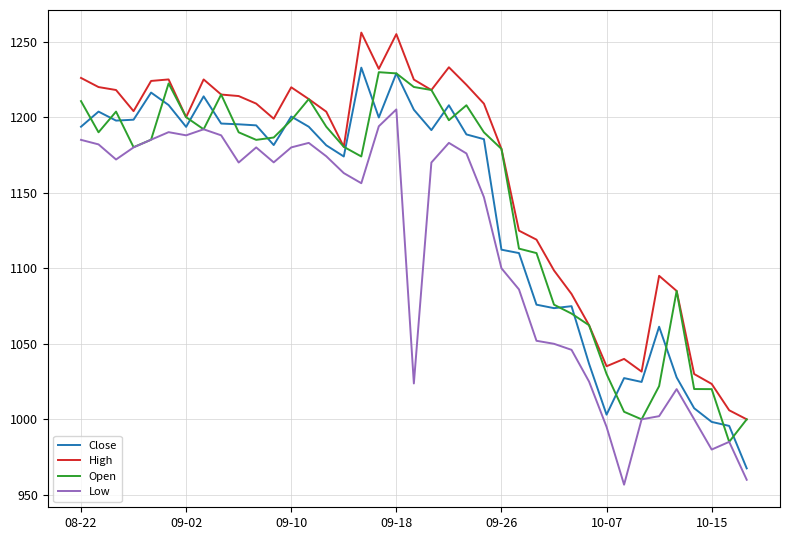

What is the minimum value for Low?

956.8